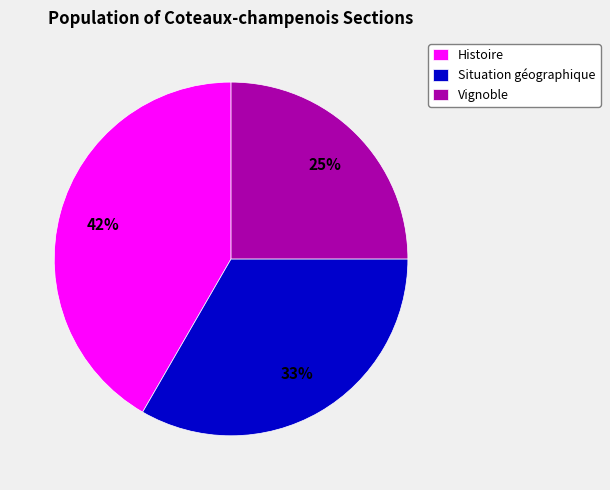

Count the number of slices in the pie.

3